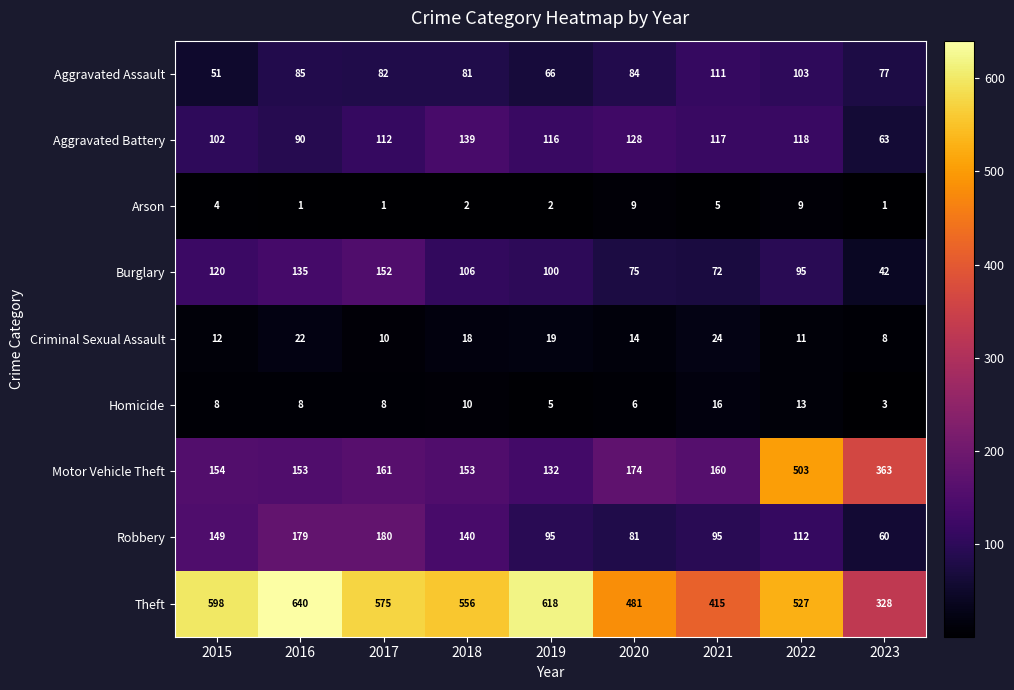

At which label is Motor Vehicle Theft closest to 317?

2023